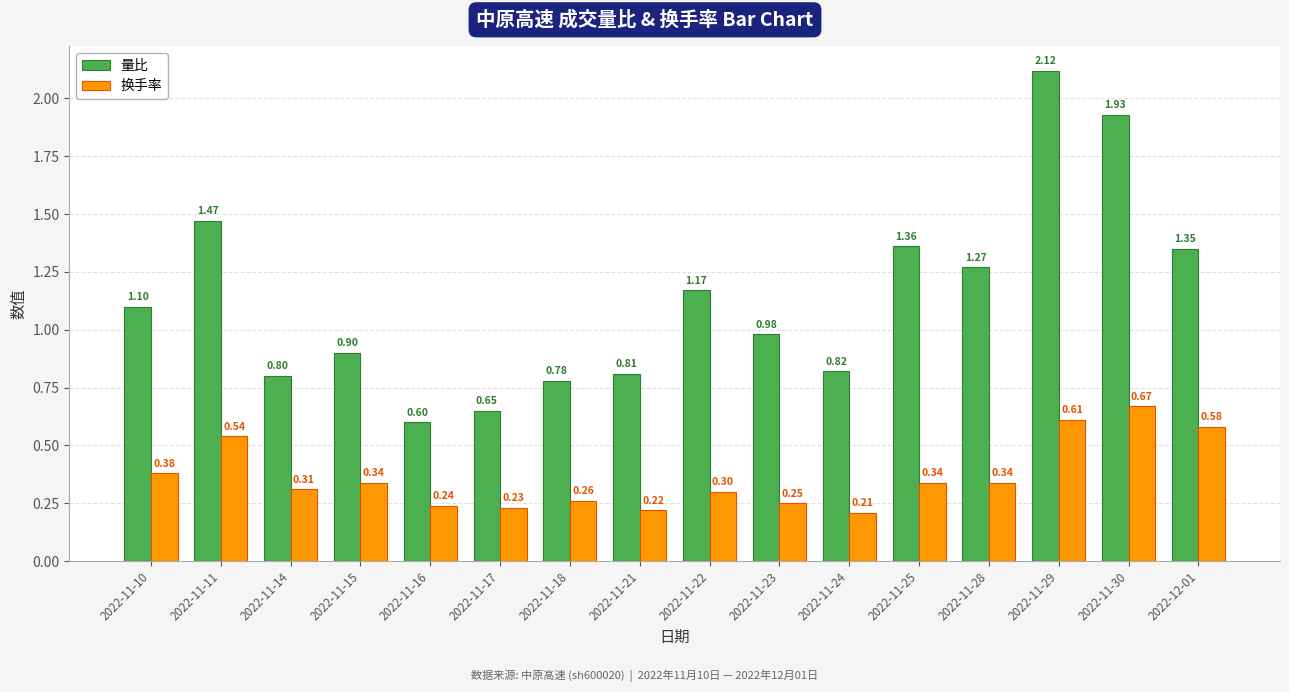

Which series has the widest spread of values?

量比